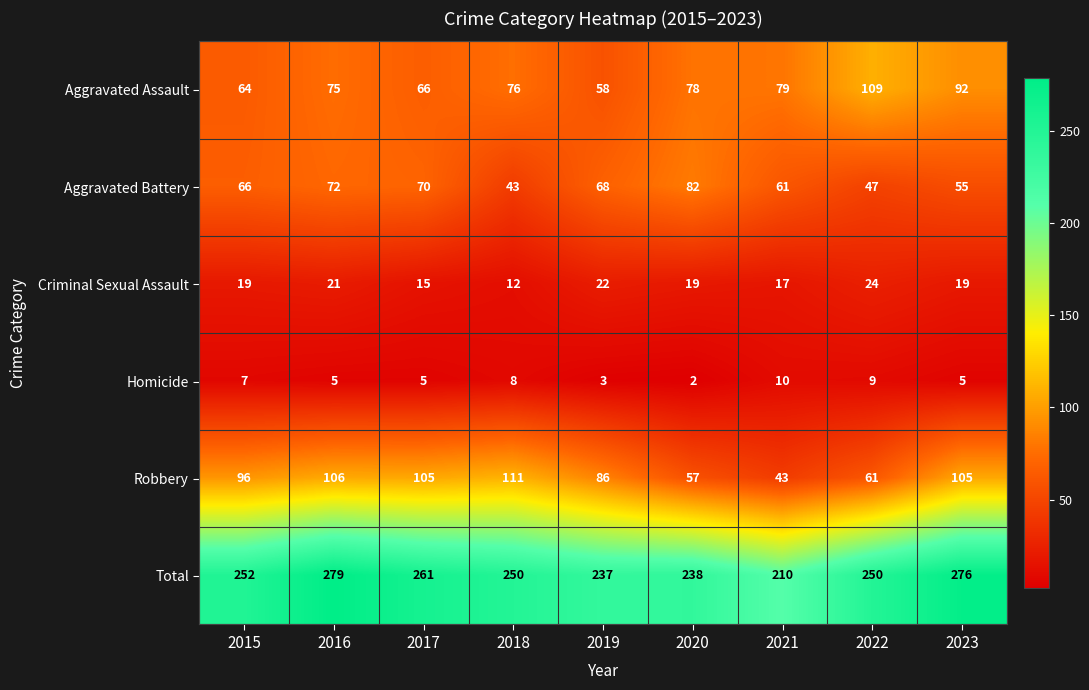

At which category is the sum across all series the highest?

2016